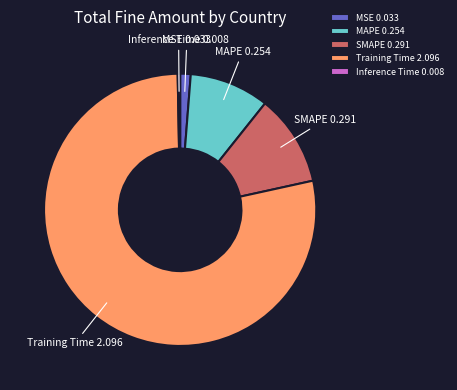

Is there a majority slice in this chart?

Yes